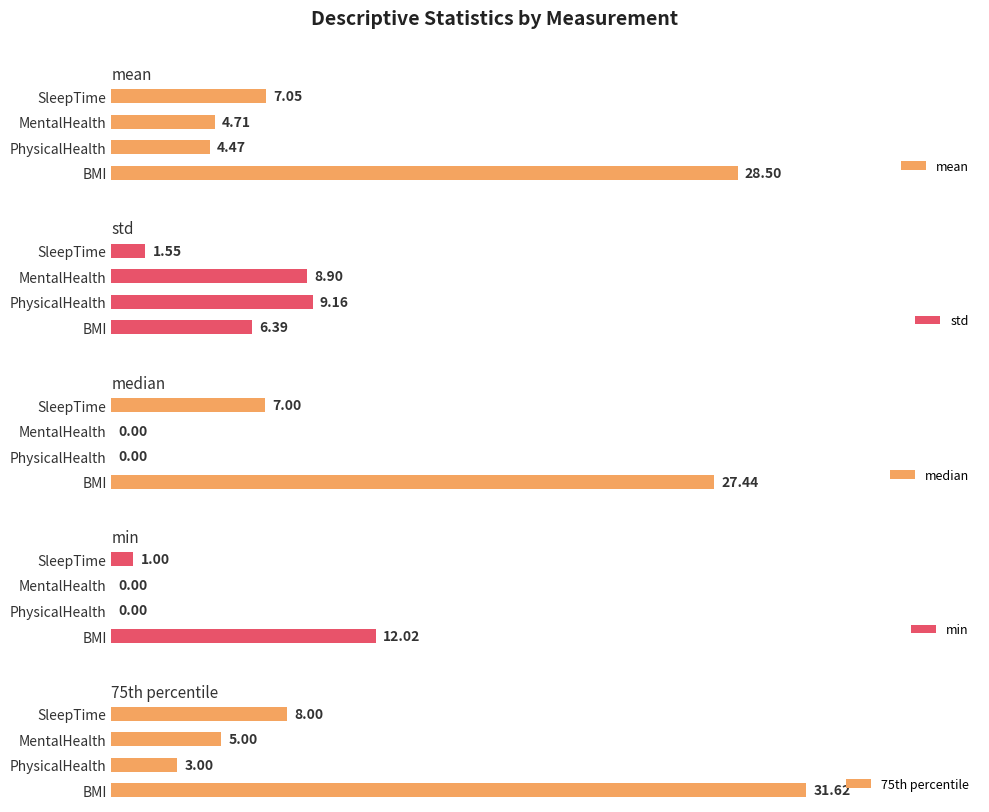

Which category has the highest value in the min series?

BMI